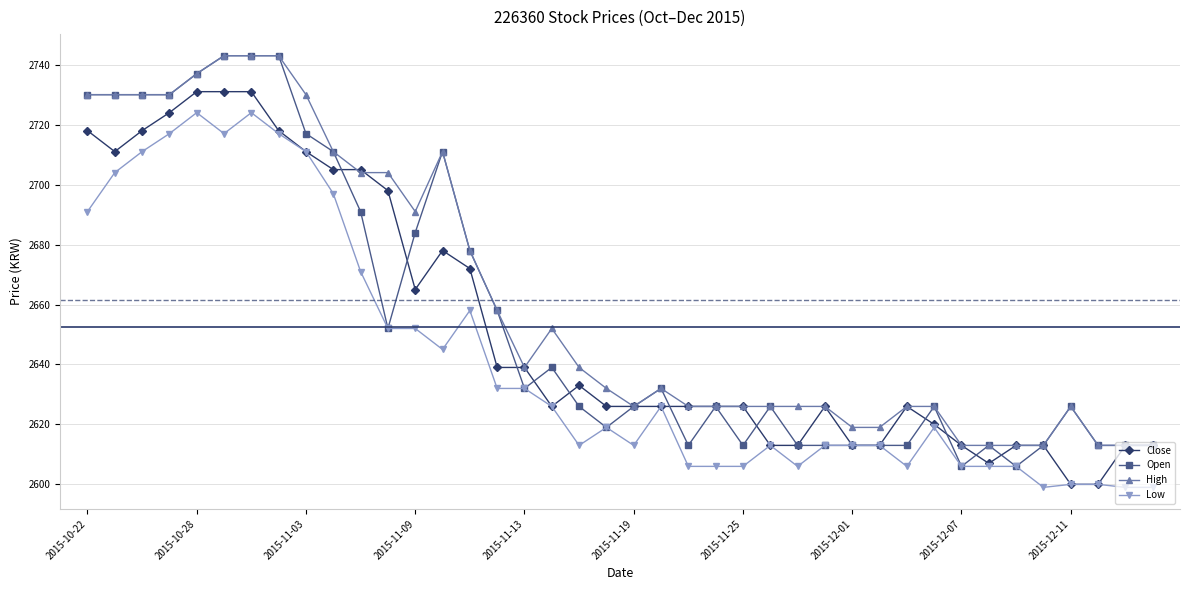

True or false: Low and High intersect in this chart.

False